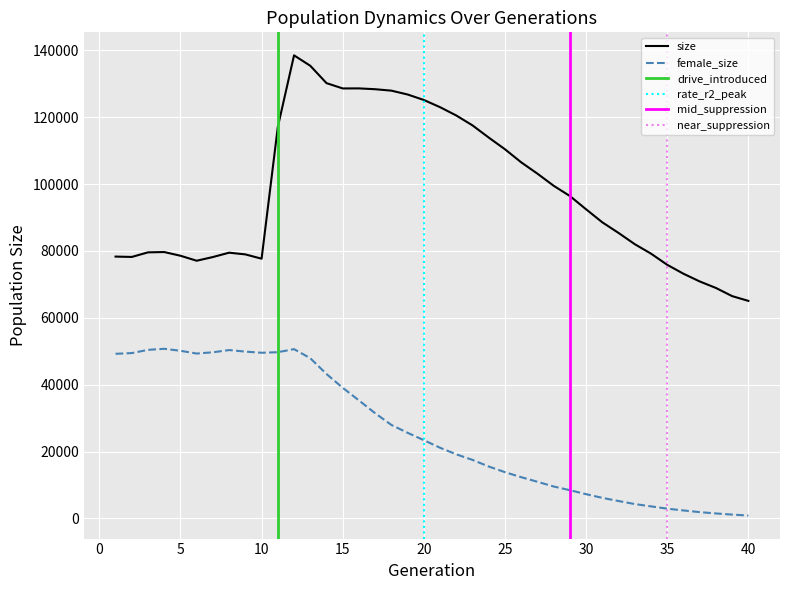

Where does the female_size series first go above 23407?

1